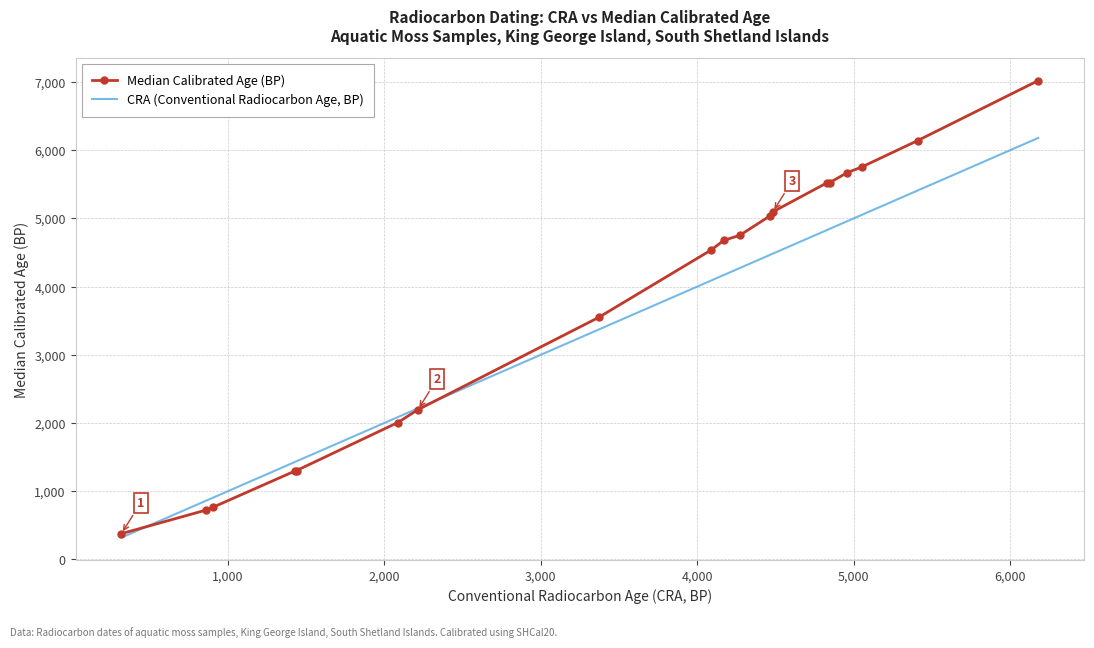

Rank the series by their maximum value, from highest to lowest.

Median Calibrated Age (BP), CRA (Conventional Radiocarbon Age, BP)